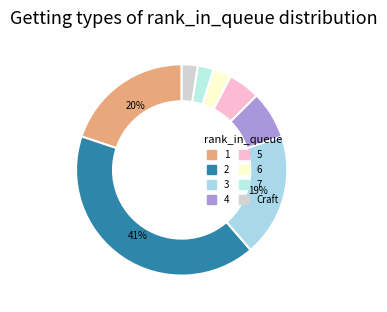

Count the number of slices in the pie.

8